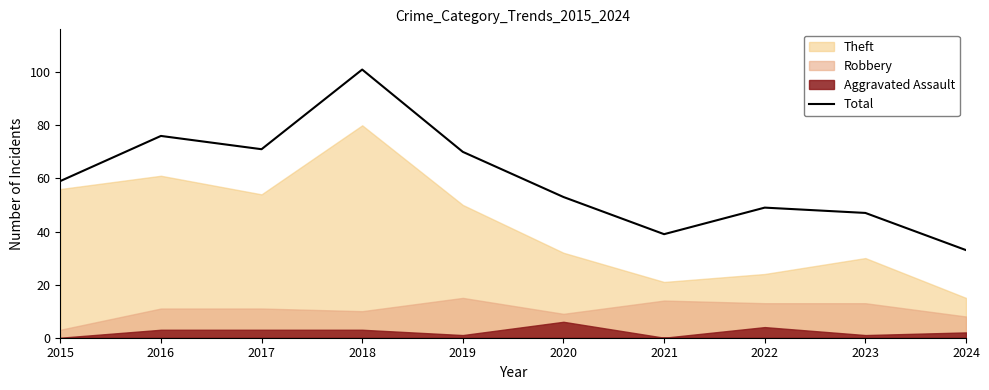

How many lines are shown in the chart?

1